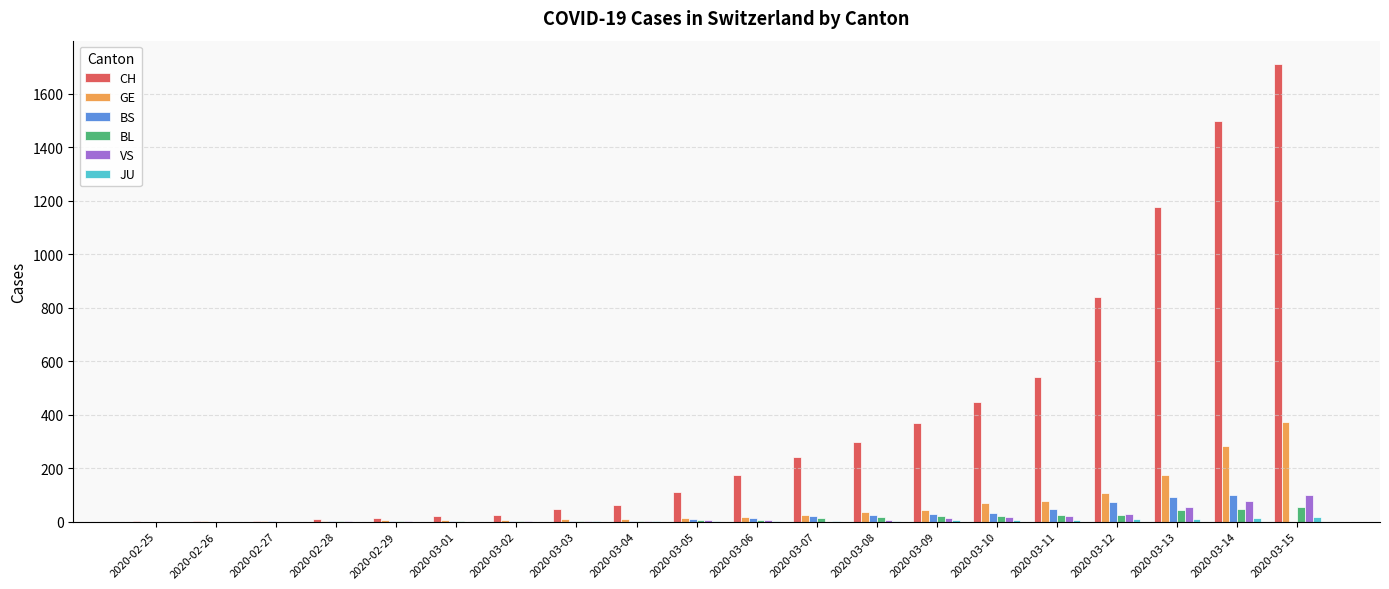

What is the sum of all BL values?

294